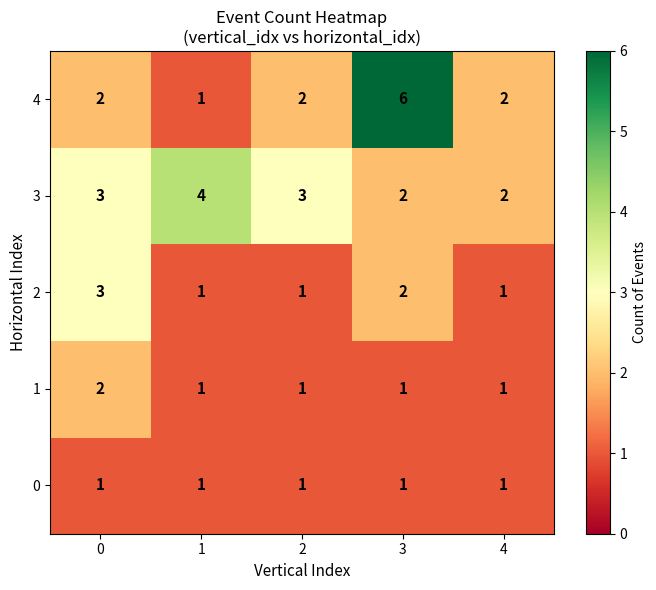

Which series has the widest spread of values?

4